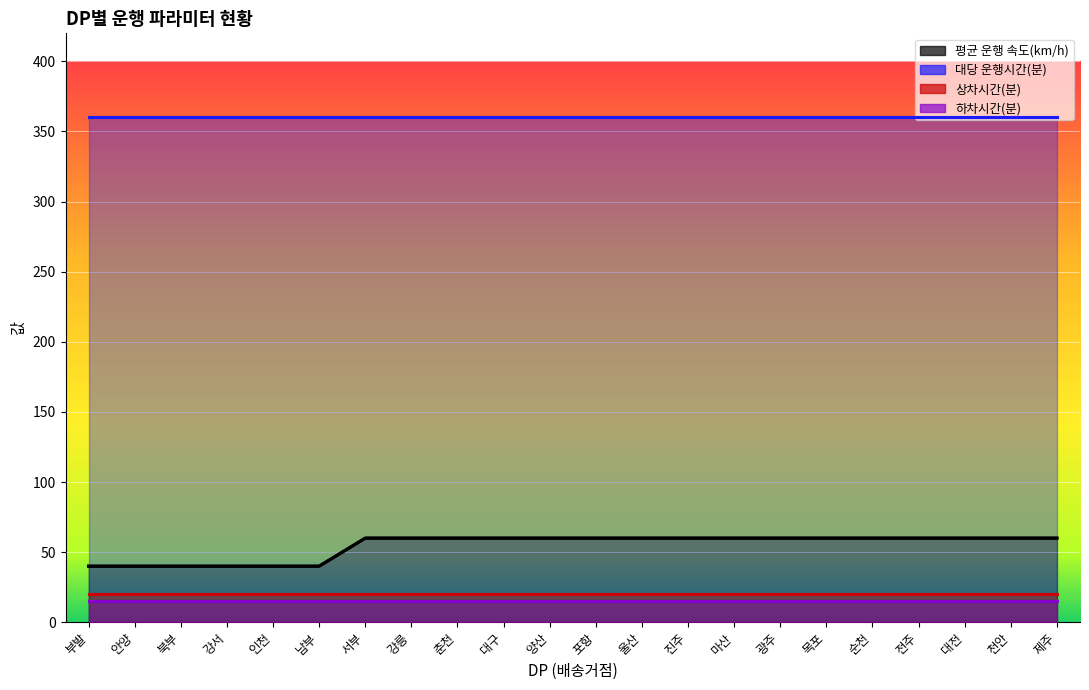

The 평균 운행 속도(km/h) series shows 60 at 목포. True or false?

True